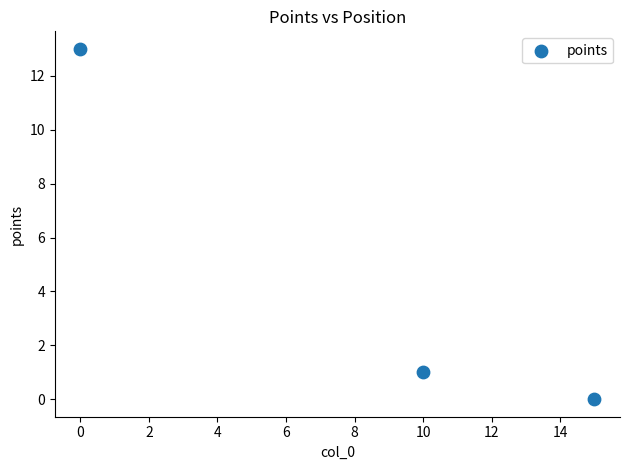

What is the average Y value?

5